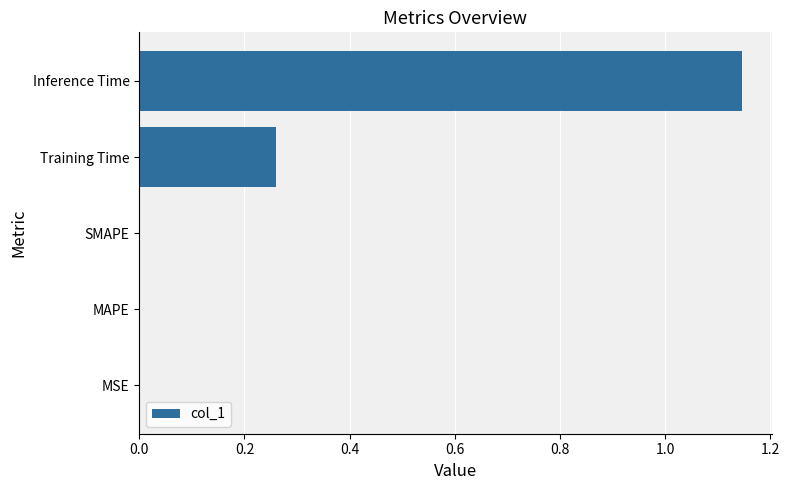

How many data points does each series have?

5